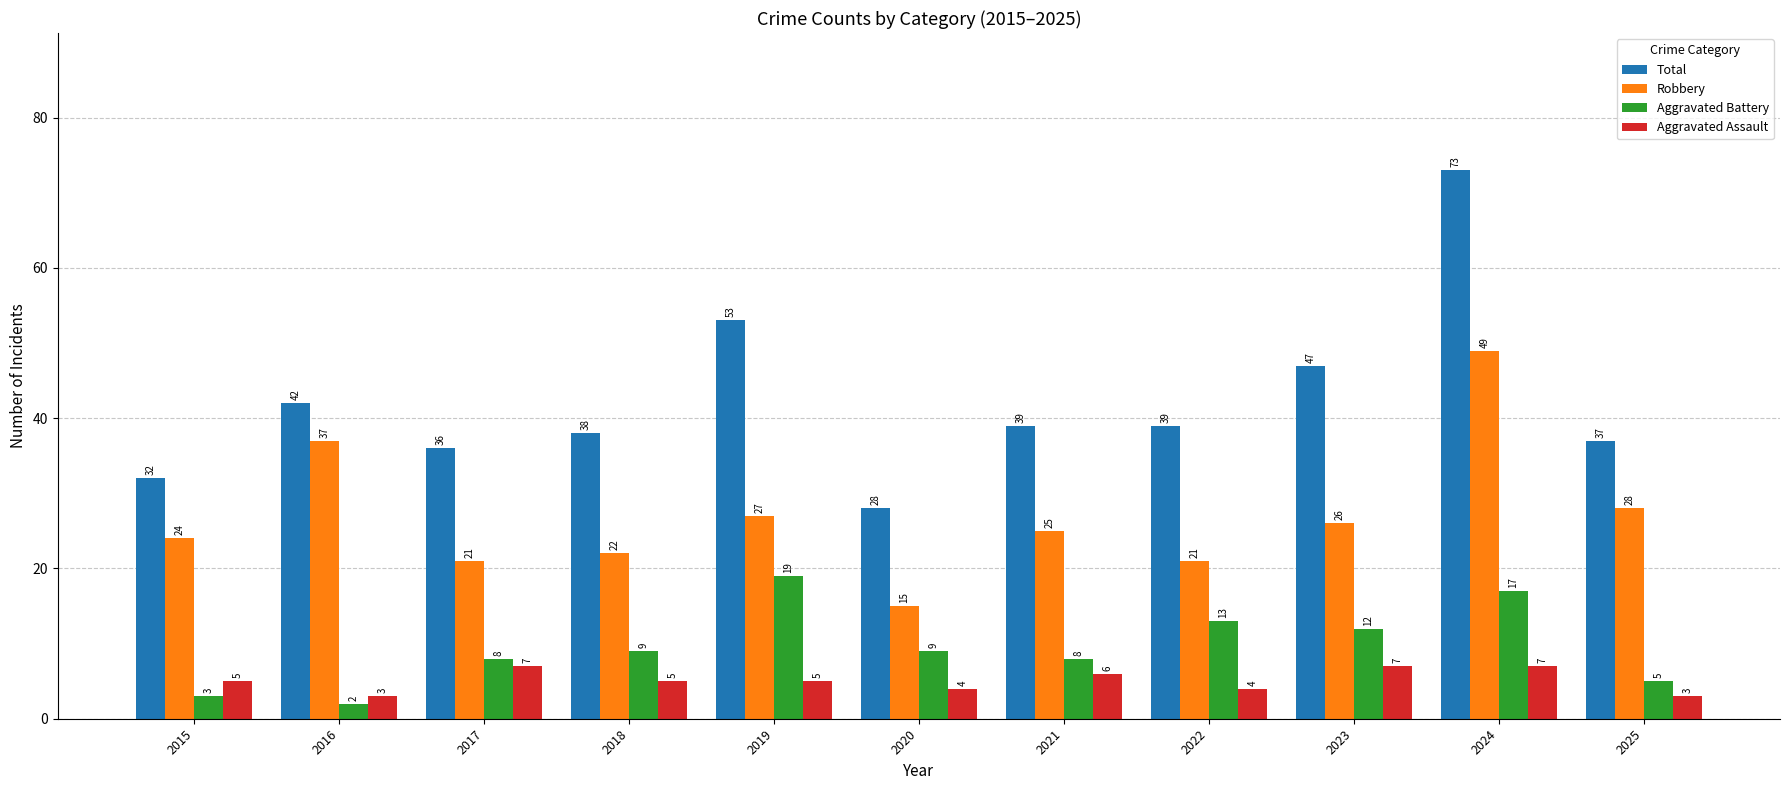

List the series in order of their peak value, lowest first.

Aggravated Assault, Aggravated Battery, Robbery, Total